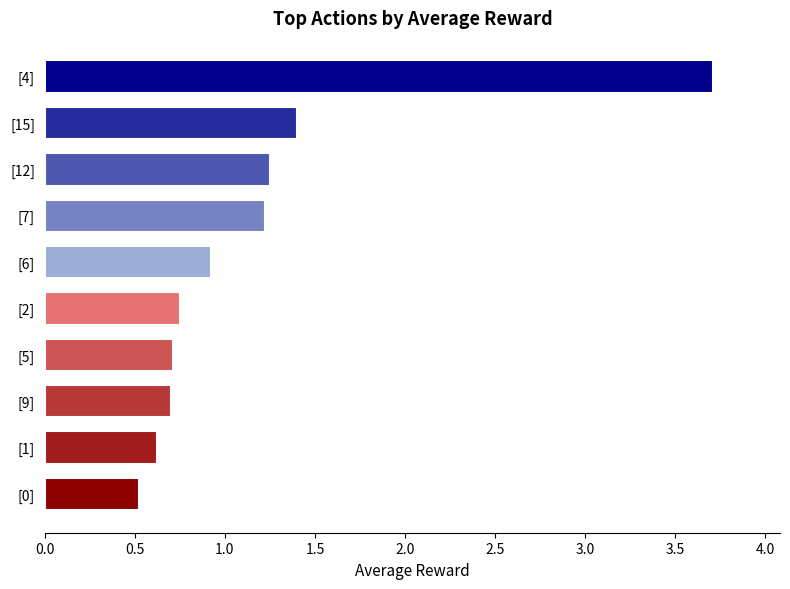

What is the difference between the maximum and minimum values?

3.2